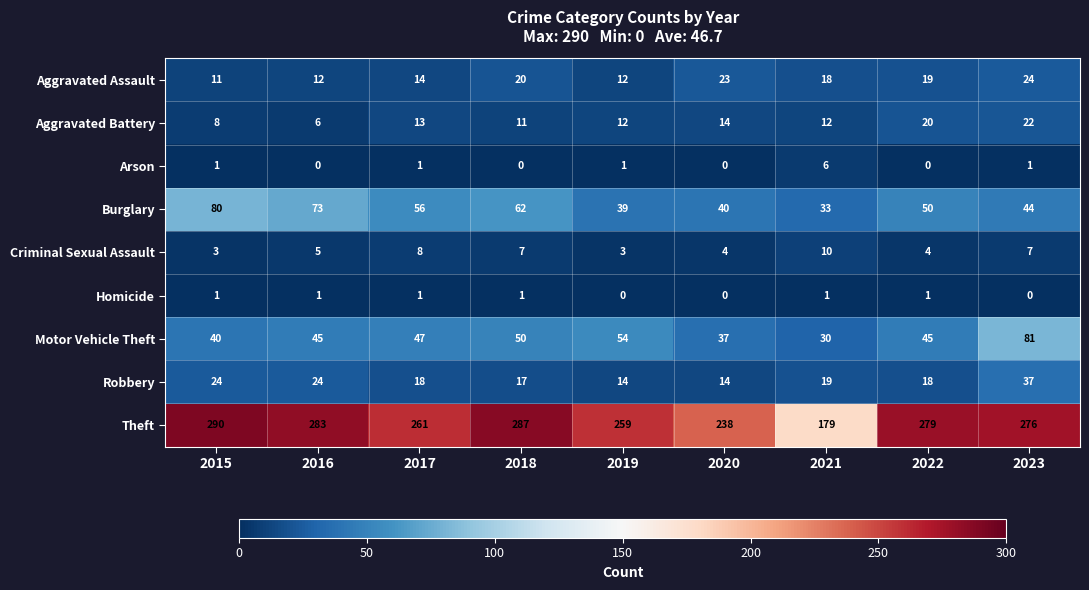

The value of Motor Vehicle Theft at 2018 is 24. True or false?

False